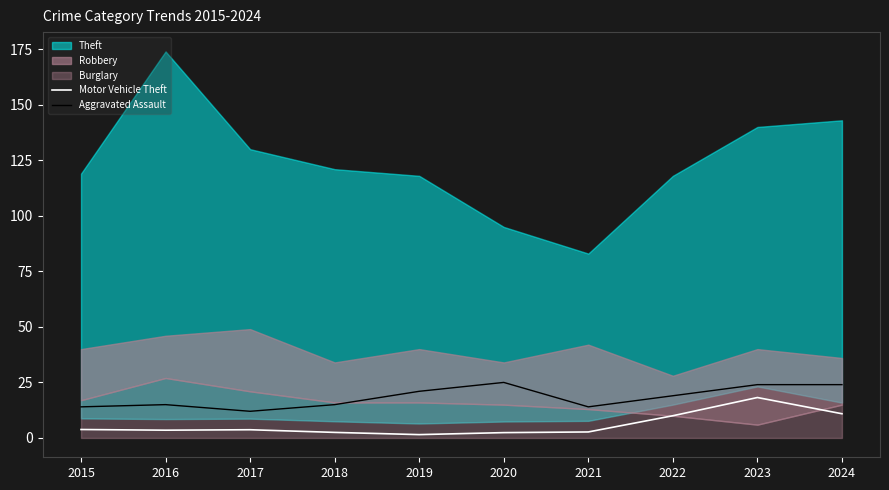

True or false: Aggravated Assault and Motor Vehicle Theft intersect in this chart.

False